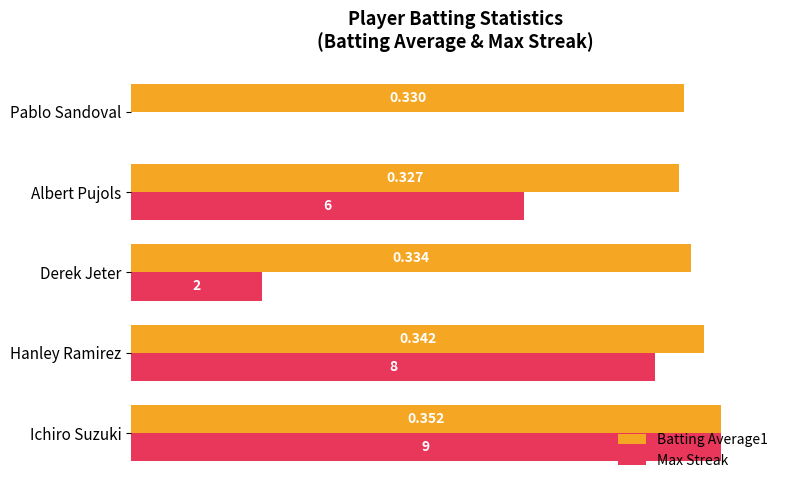

What are all the series names shown in the legend?

Batting Average1, Max Streak